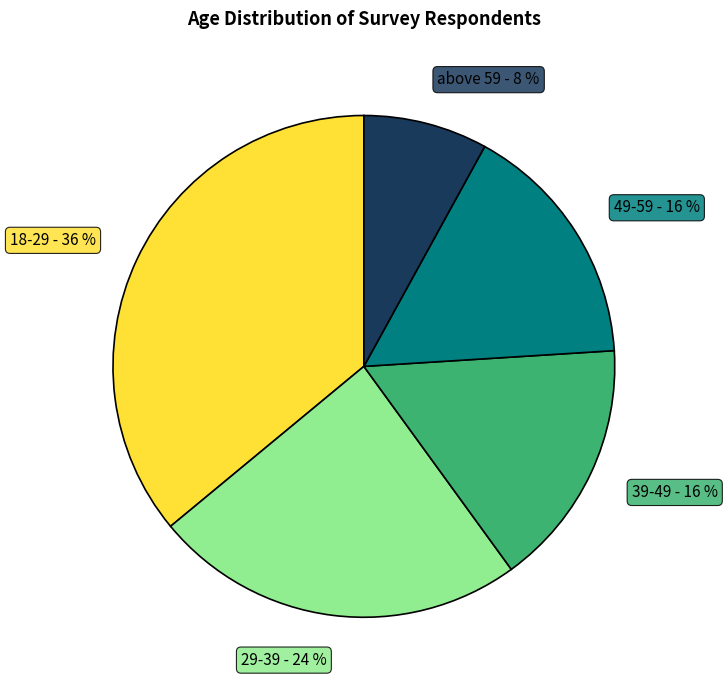

Which slice is the largest?

18-29